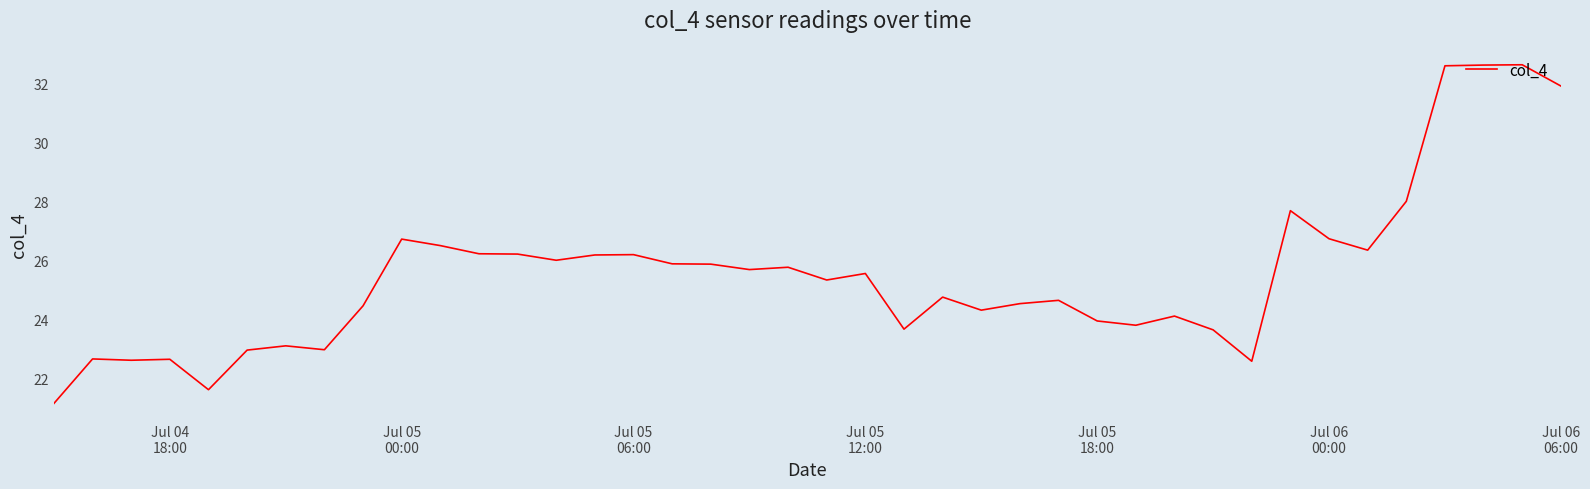

What is the difference between the maximum and second lowest values?

11.0